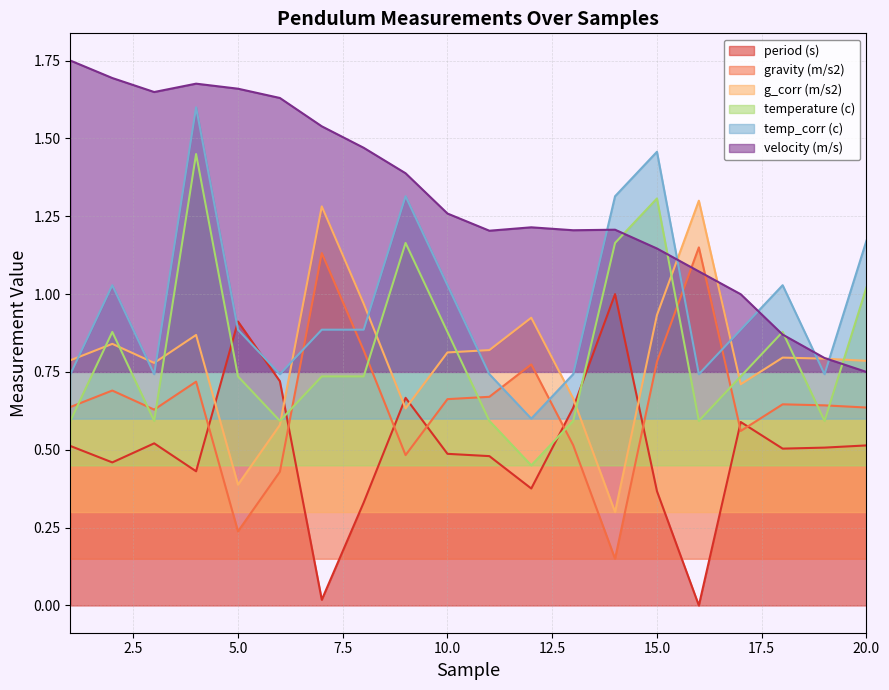

What is the average value of the velocity (m/s) series?

1.3